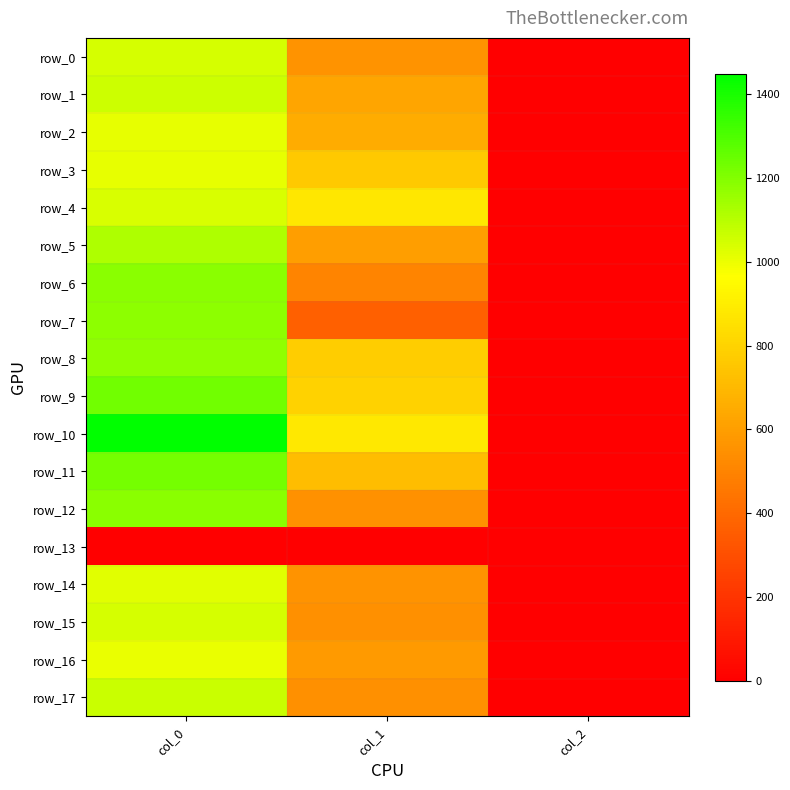

What value does the row_1 series have at col_2?

2.0